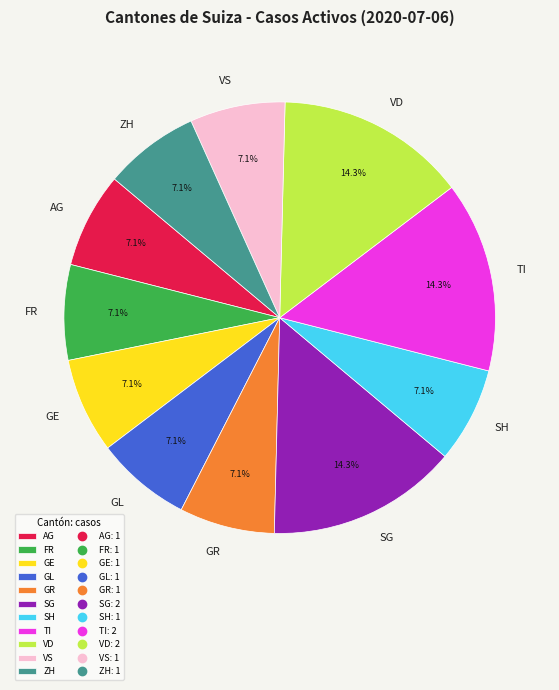

Is there any slice that represents more than half of the pie?

No